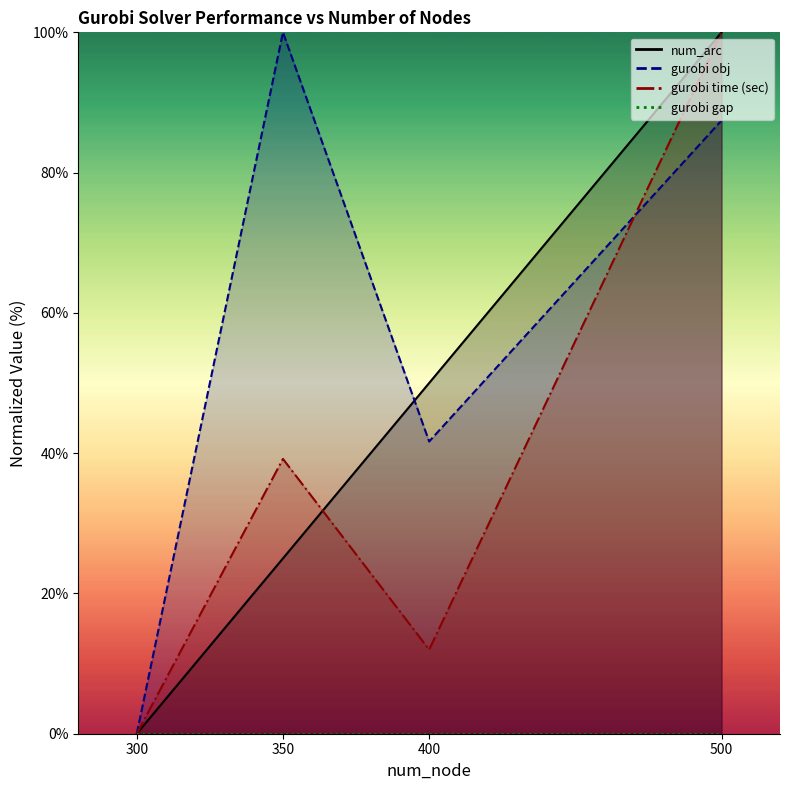

Is it true that gurobi time (sec) equals -36.8 at 300?

False